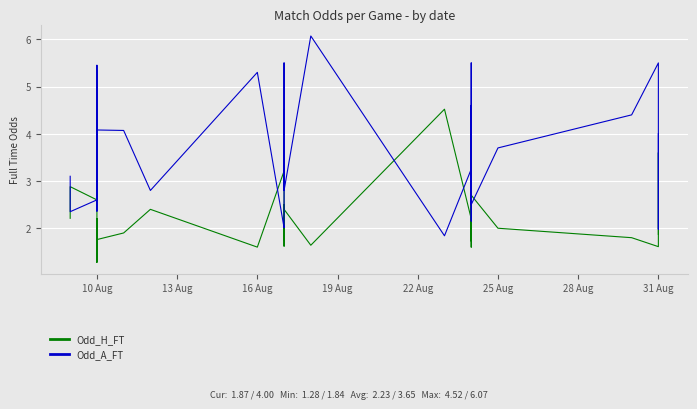

How many intersections are there between Odd_A_FT and Odd_H_FT?

11